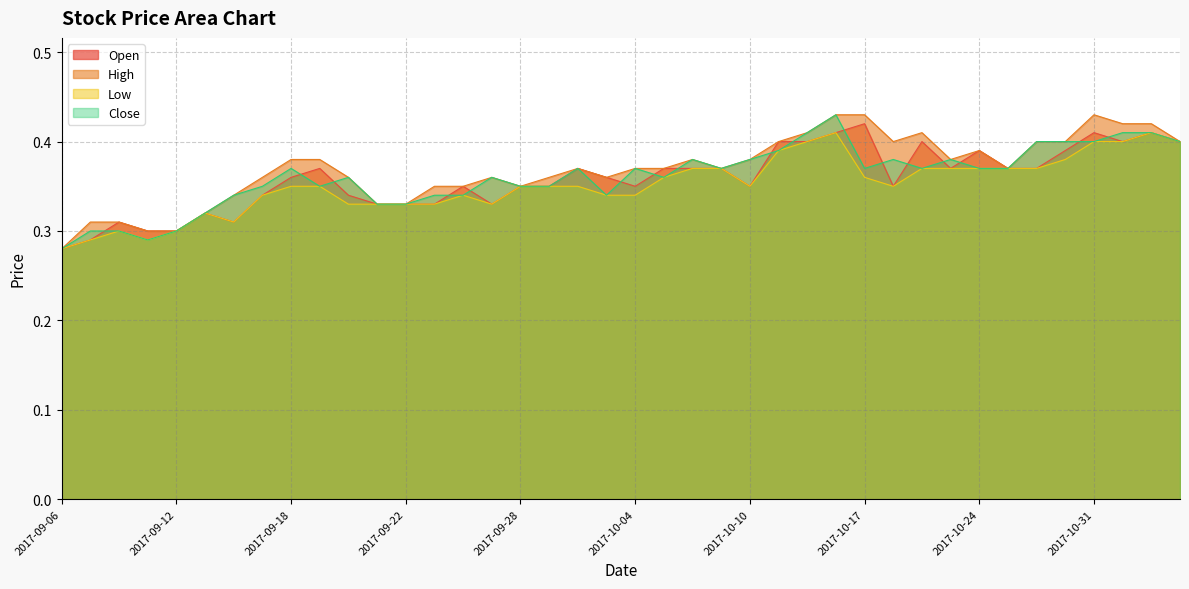

True or false: Low and Close cross at least once.

False